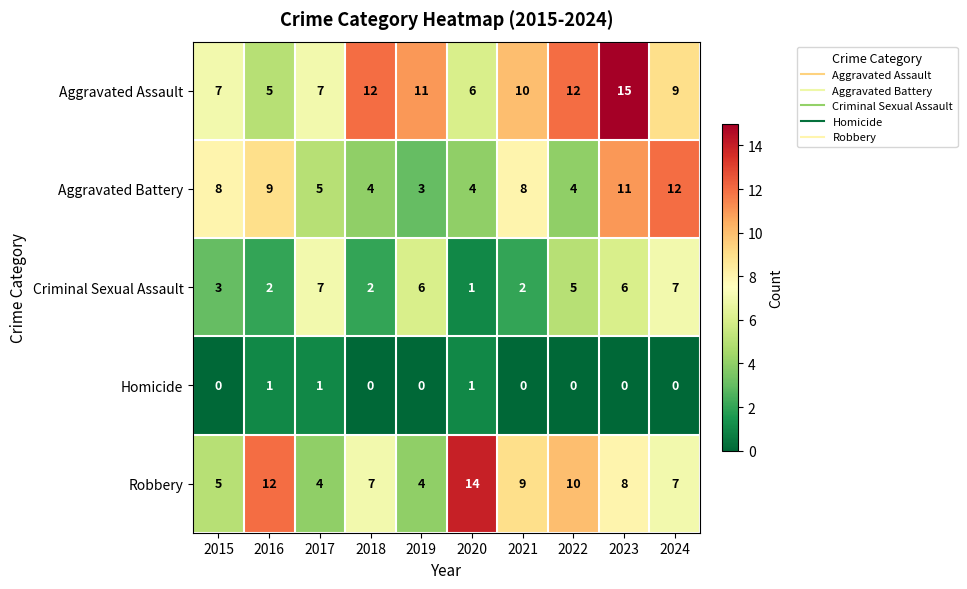

Which series has the largest total across all categories?

Aggravated Assault